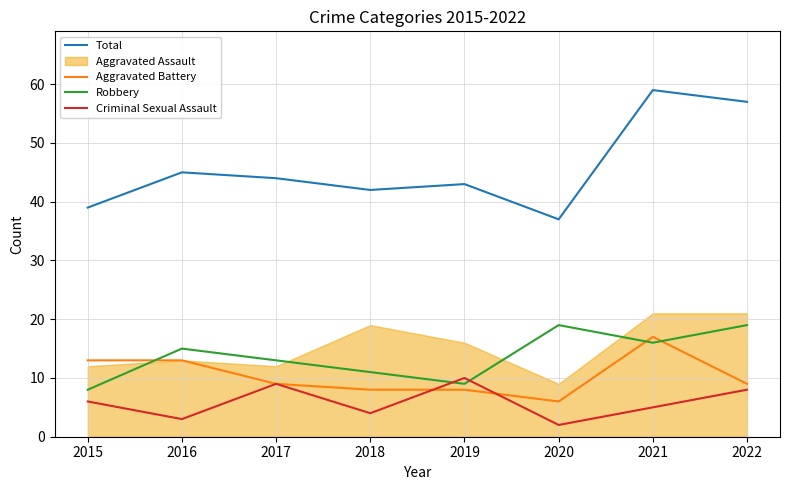

Is it true that Criminal Sexual Assault equals 6 at 2019?

False